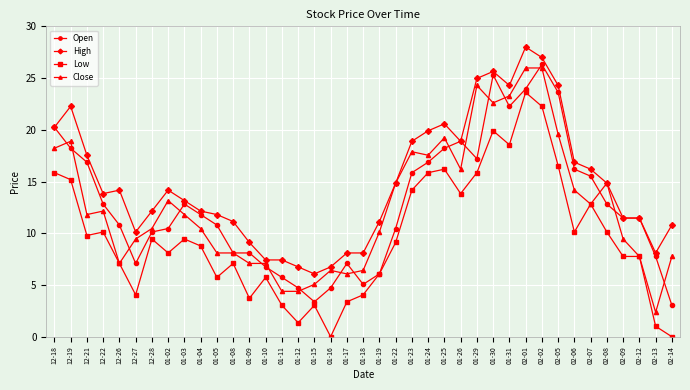

What are all the series names shown in the legend?

Open, High, Low, Close